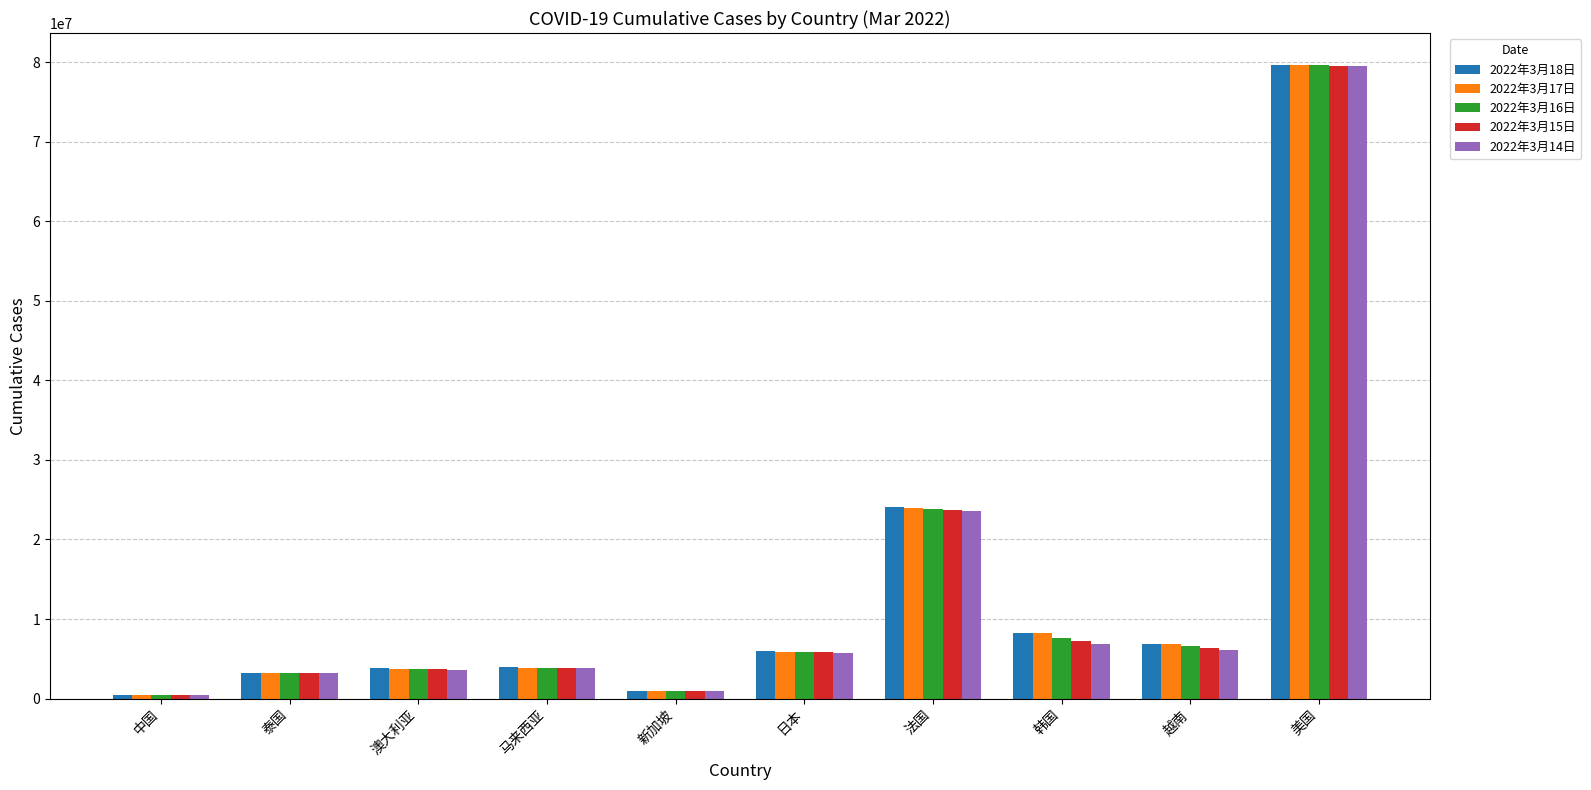

Is the value of 2022年3月15日 at 日本 greater than the value of 2022年3月17日 at 中国?

Yes